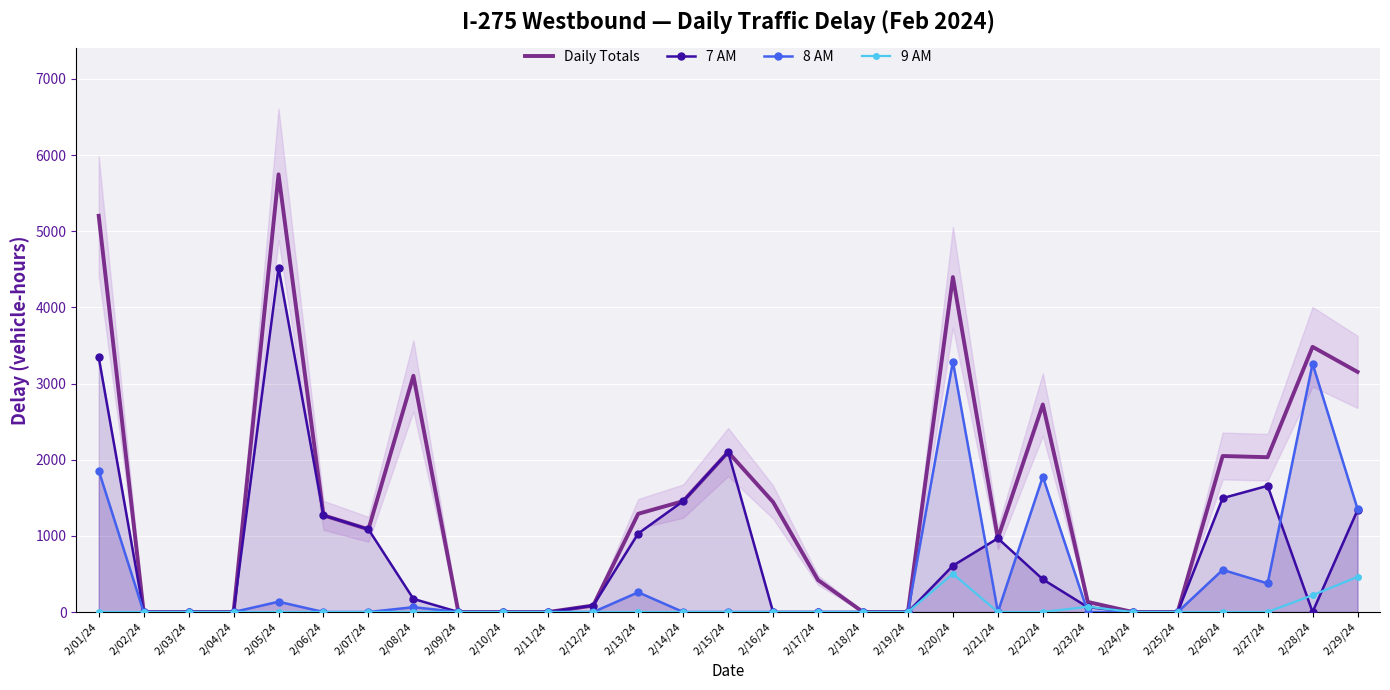

List the labels in order of Daily Totals value, largest first.

2/05/24, 2/01/24, 2/20/24, 2/28/24, 2/29/24, 2/08/24, 2/22/24, 2/15/24, 2/26/24, 2/27/24, 2/14/24, 2/16/24, 2/13/24, 2/06/24, 2/07/24, 2/21/24, 2/17/24, 2/23/24, 2/12/24, 2/02/24, 2/03/24, 2/04/24, 2/09/24, 2/10/24, 2/11/24, 2/18/24, 2/19/24, 2/24/24, 2/25/24